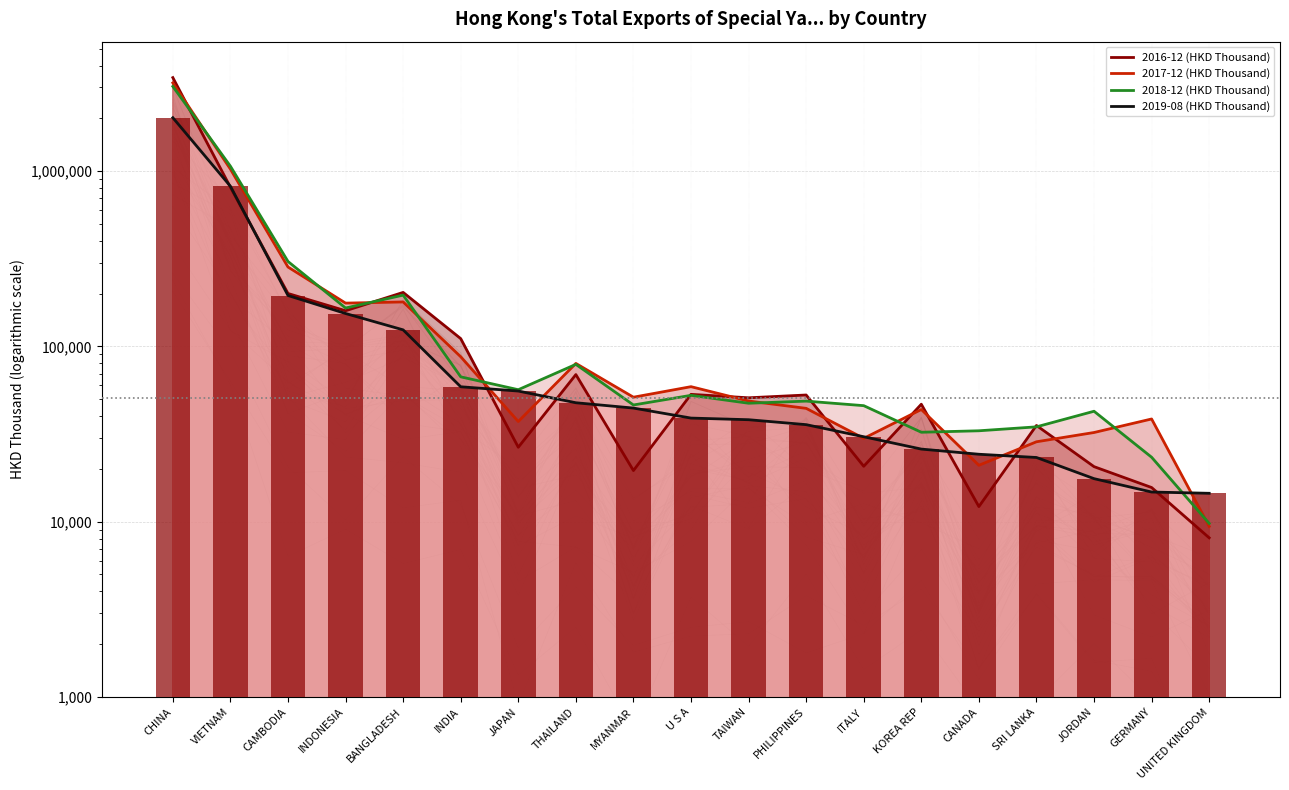

What is the label of the 11th bar from the left?

TAIWAN